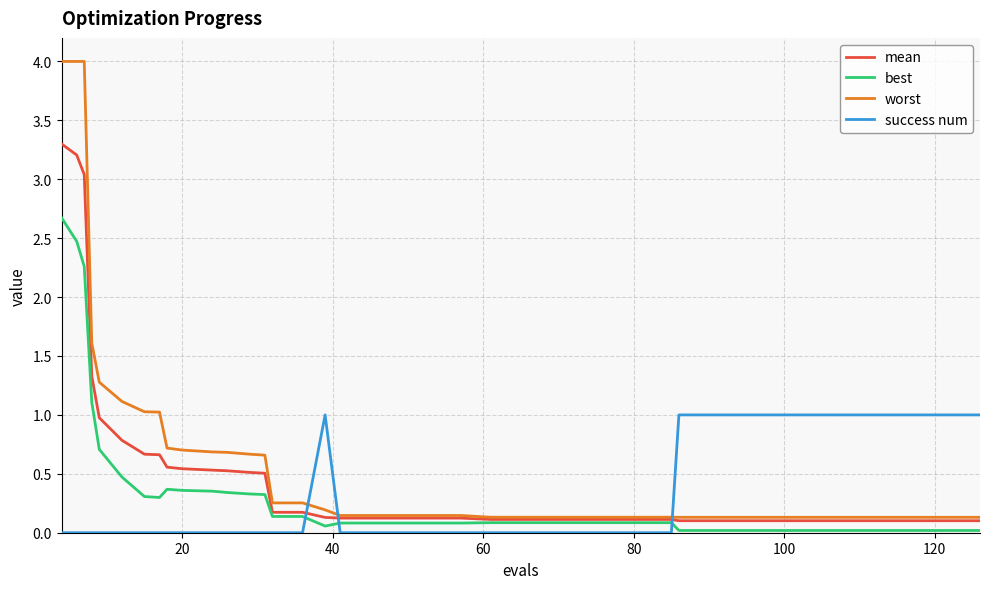

Which series has the largest range (max minus min)?

worst